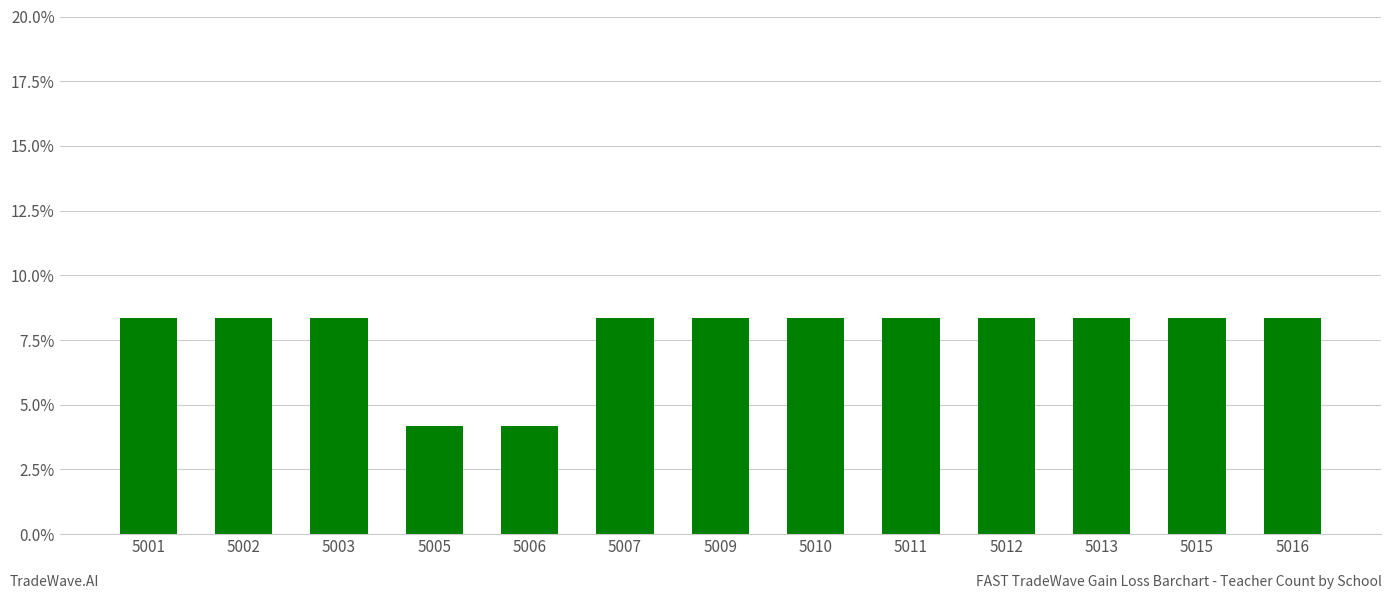

Rank the categories by value from lowest to highest.

5005, 5006, 5001, 5002, 5003, 5007, 5009, 5010, 5011, 5012, 5013, 5015, 5016